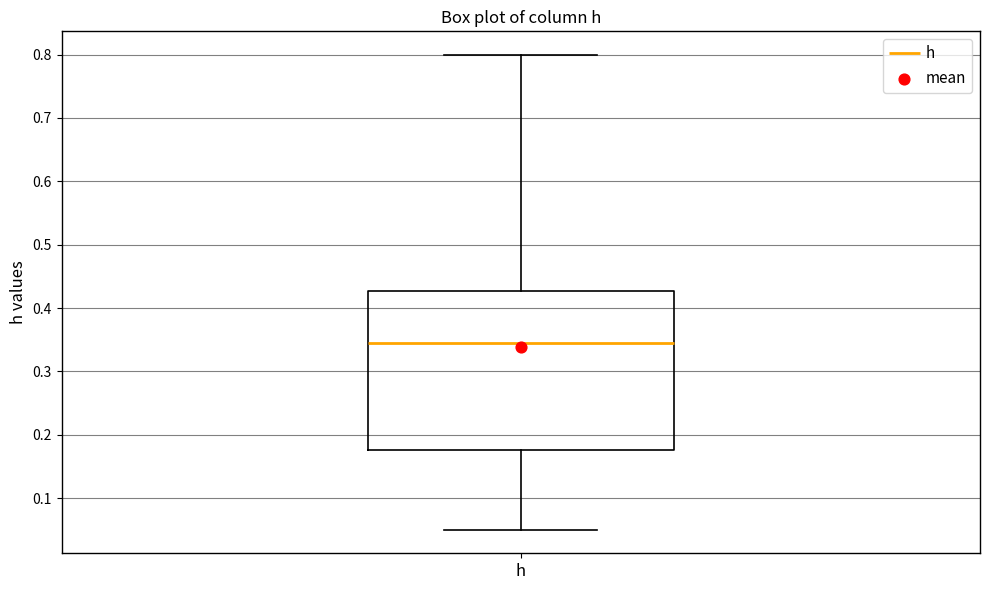

Transcribe this box plot: give where the median line is, the range the box spans, and where the two whiskers end, as read against the y-axis. The values are not printed on the chart, so give them approximately, as read against the axis.

median 0.35, box 0.18 to 0.43, whiskers 0.05 to 0.80